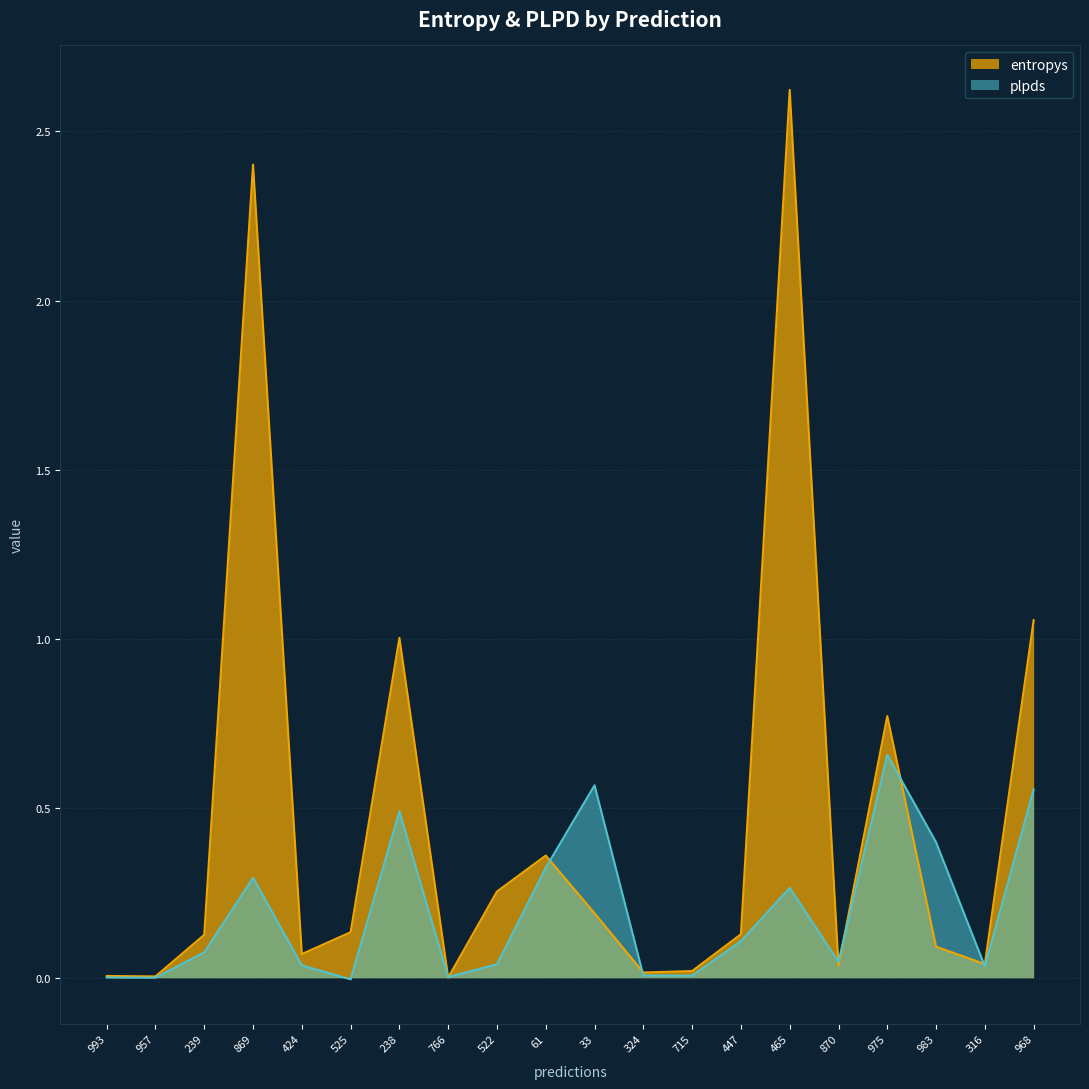

Is the value of entropys at 522 greater than the value of plpds at 525?

Yes